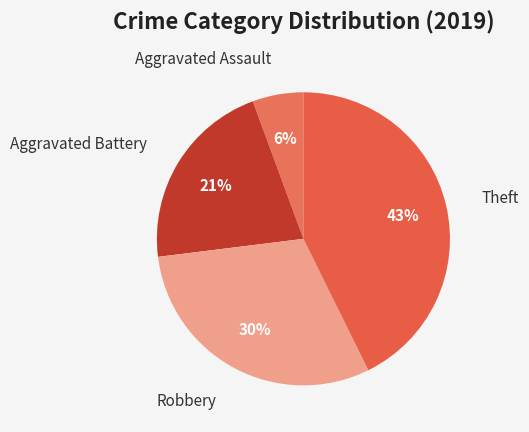

How many slices are in this pie chart?

4